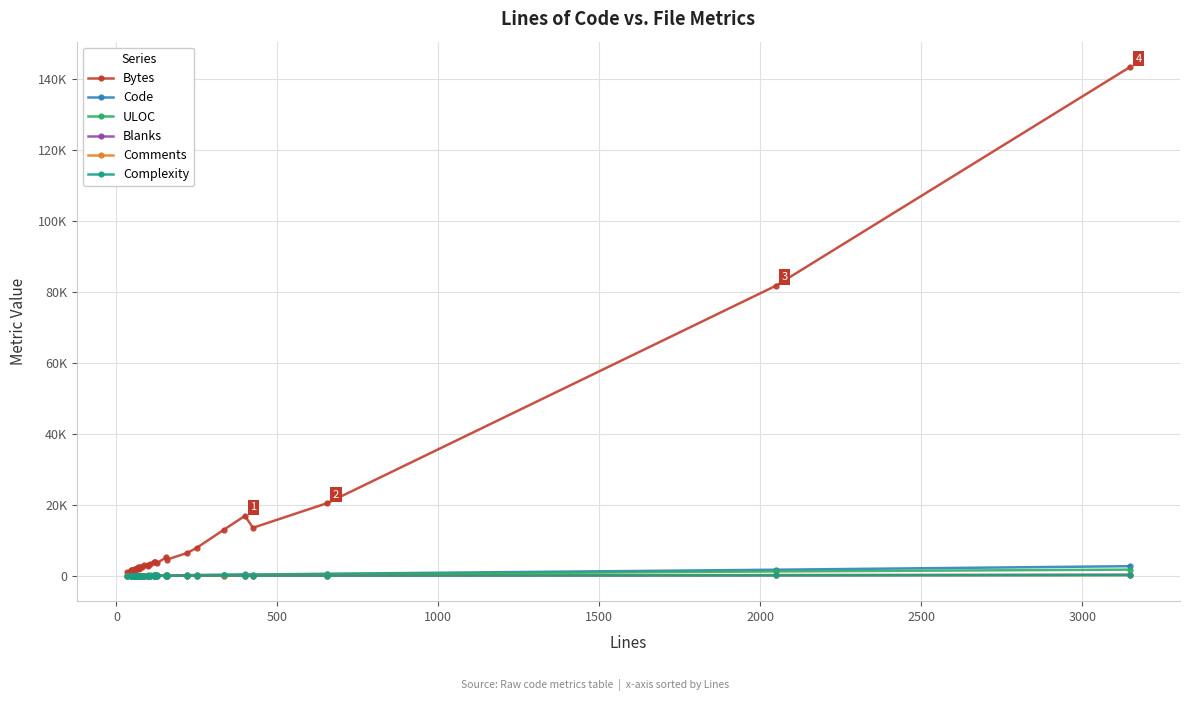

Is it true that Blanks equals 4 at 1000?

True